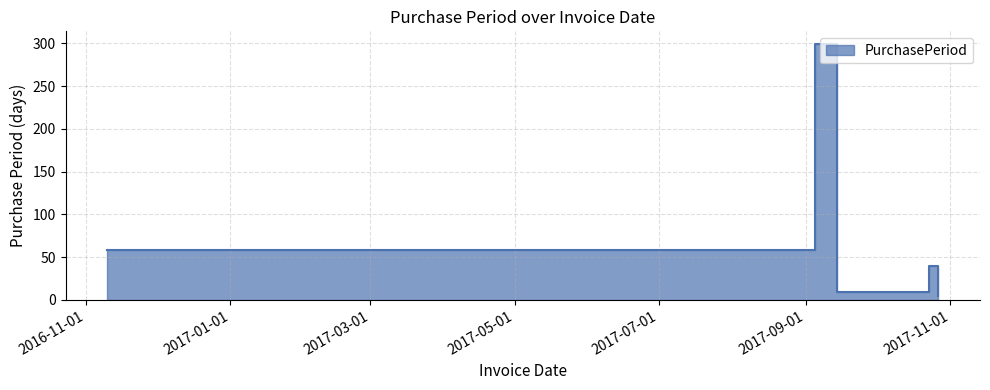

True or false: there are more than 1 points higher than both neighbors.

True